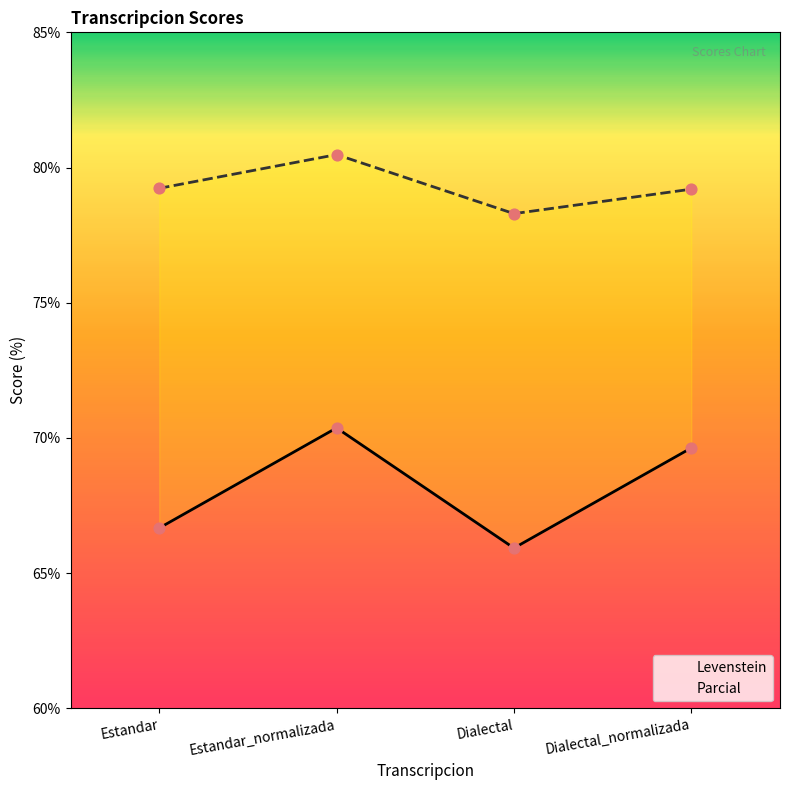

Which series has the largest Y range (max minus min)?

Levenstein